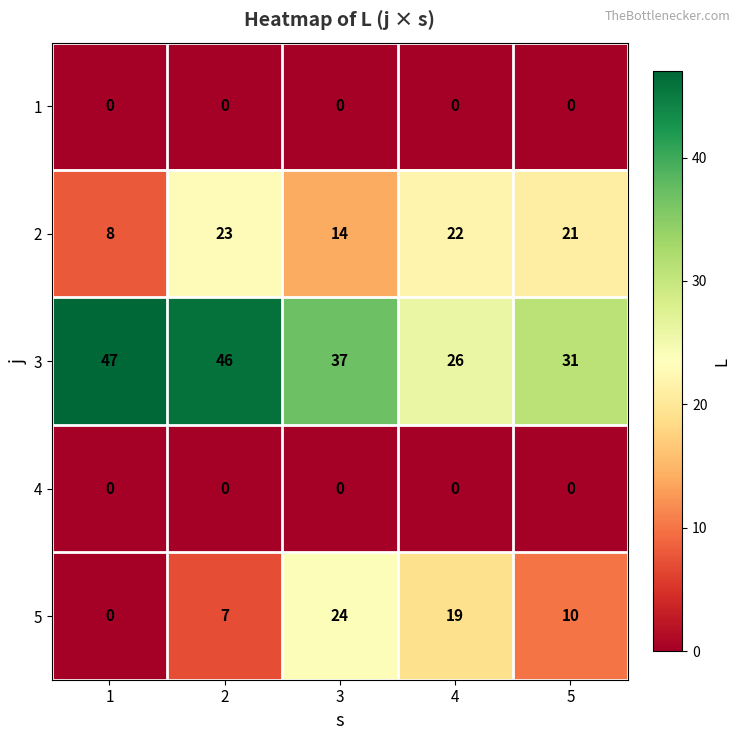

What is the difference between the highest and lowest values at 5?

31